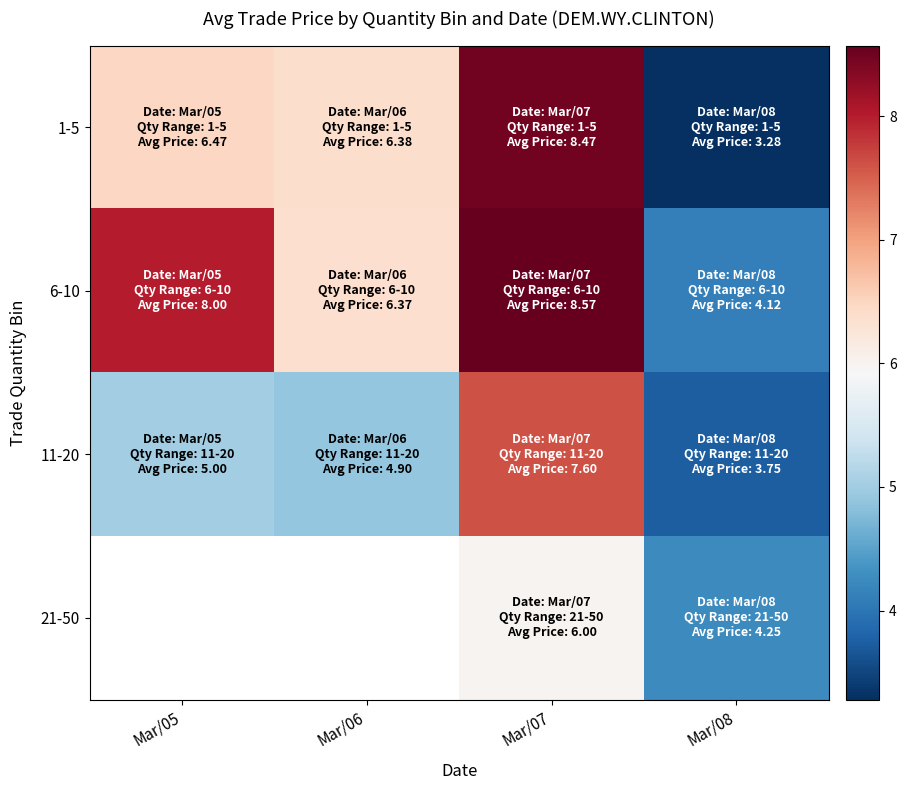

True or false: 21-50 has a value of 2.6 at Mar/07.

False